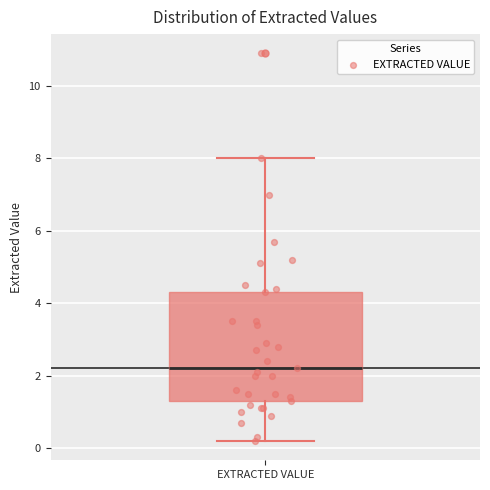

Read this box plot against the y-axis: the position of the median line, the range covered by the box, and the ends of both whiskers. The values are not printed on the chart, so give them approximately, as read against the axis.

median 2.2, box 1.4 to 4.4, whiskers 0.2 to 8.0